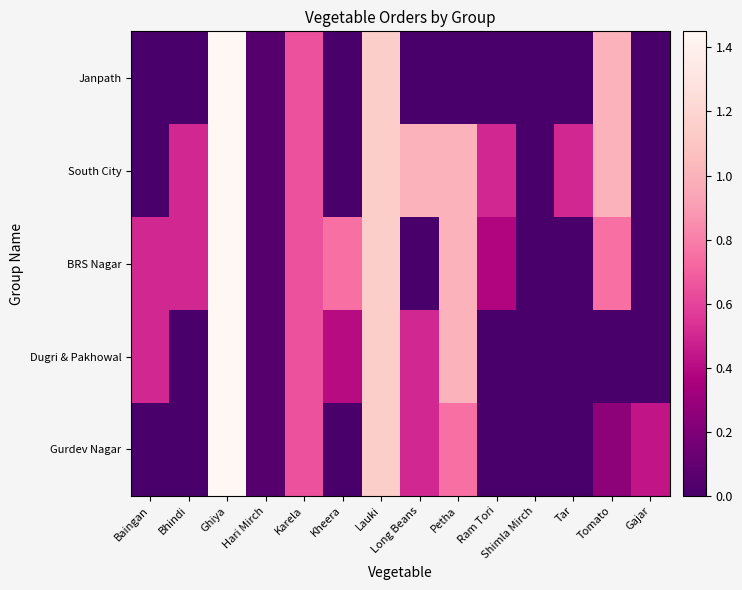

At which category is the sum across all series the highest?

Ghiya